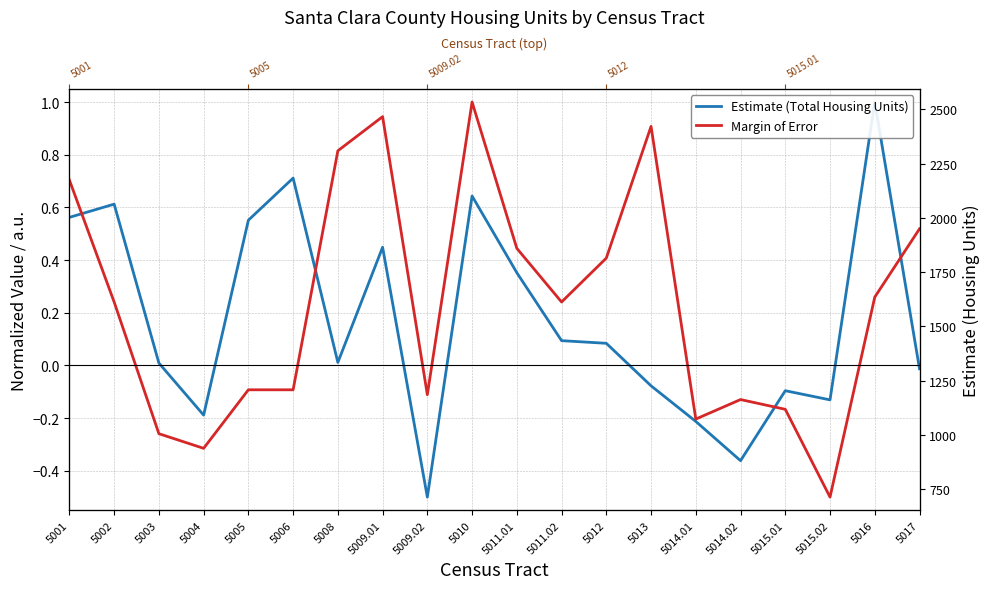

Which series changed the most between 5003 and 5011.01?

Margin of Error